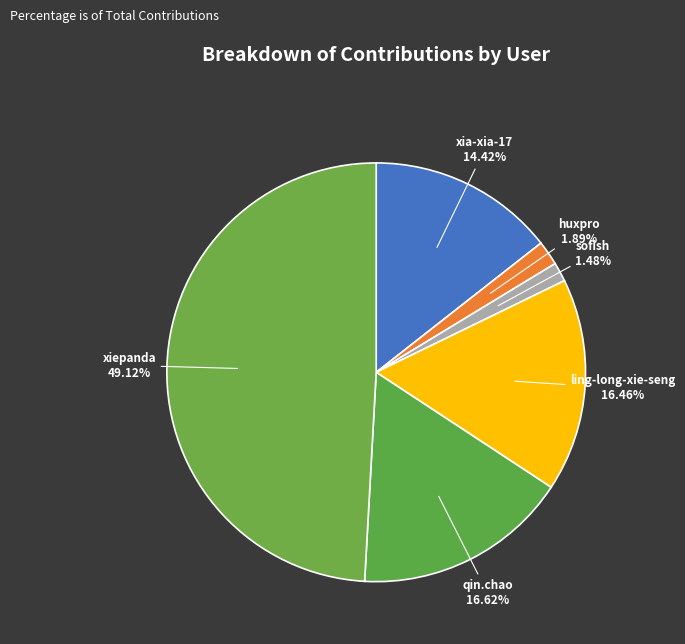

Which slice is the largest?

xiepanda